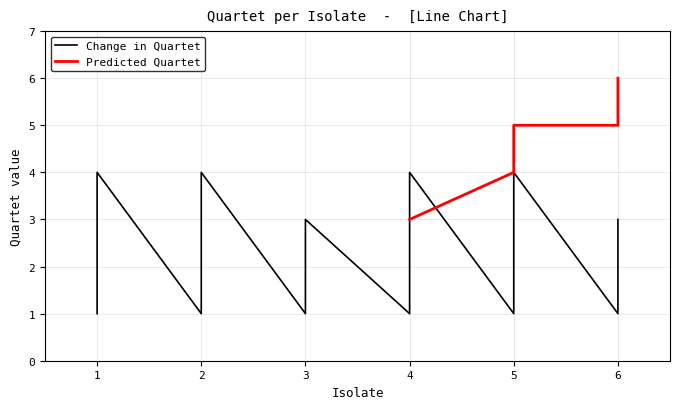

Does the chart display data point markers on the line(s)?

No